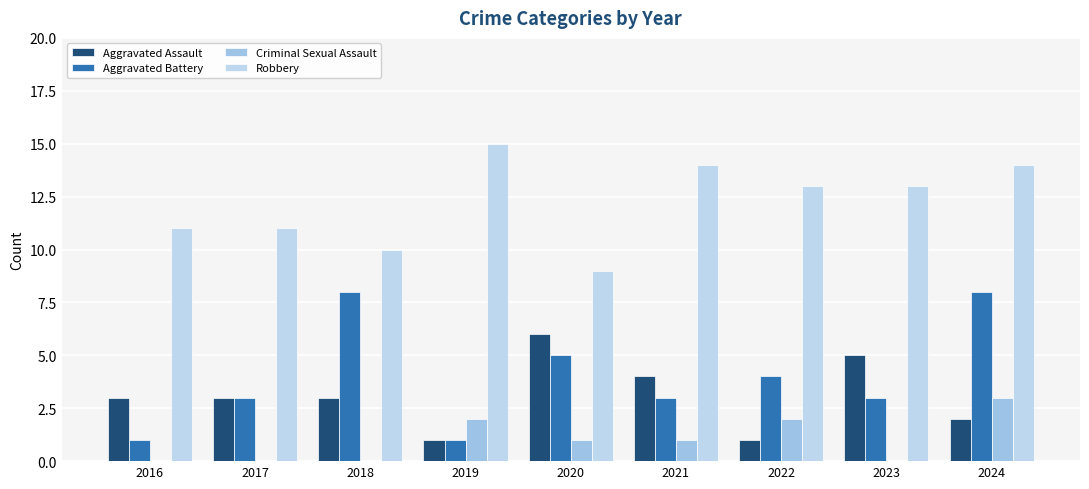

Are the bars grouped side by side (vs. stacked)?

Yes